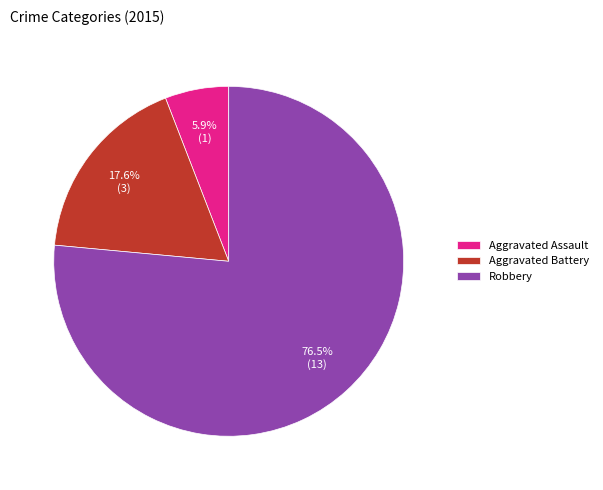

To the nearest percent, what is the combined percentage of Robbery and Aggravated Assault?

82%